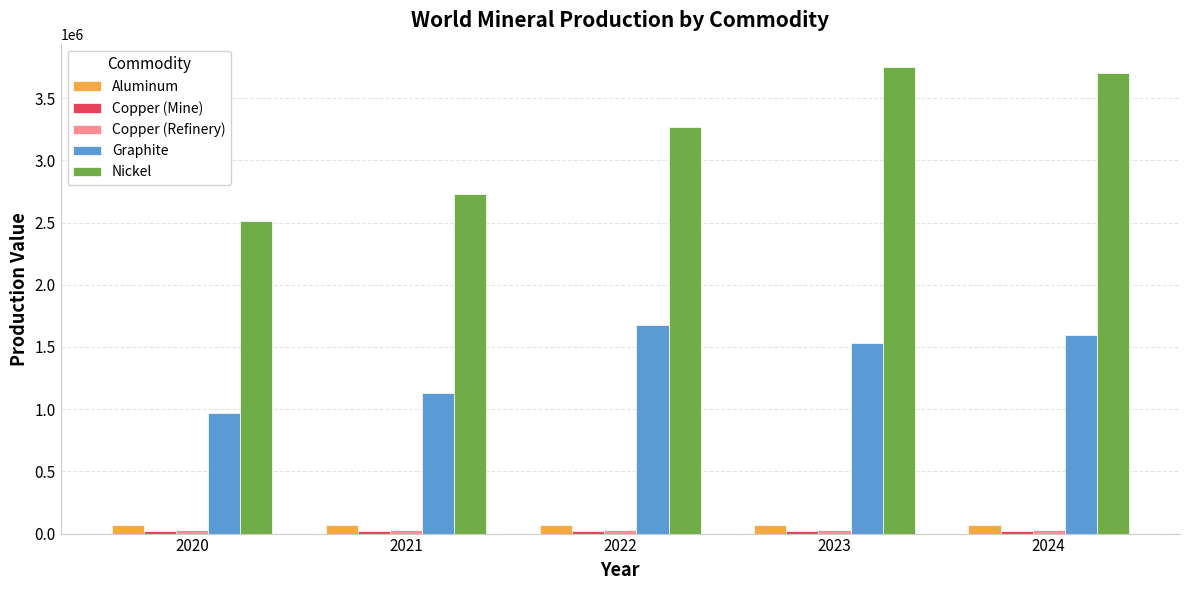

What is the minimum value for Graphite?

966000